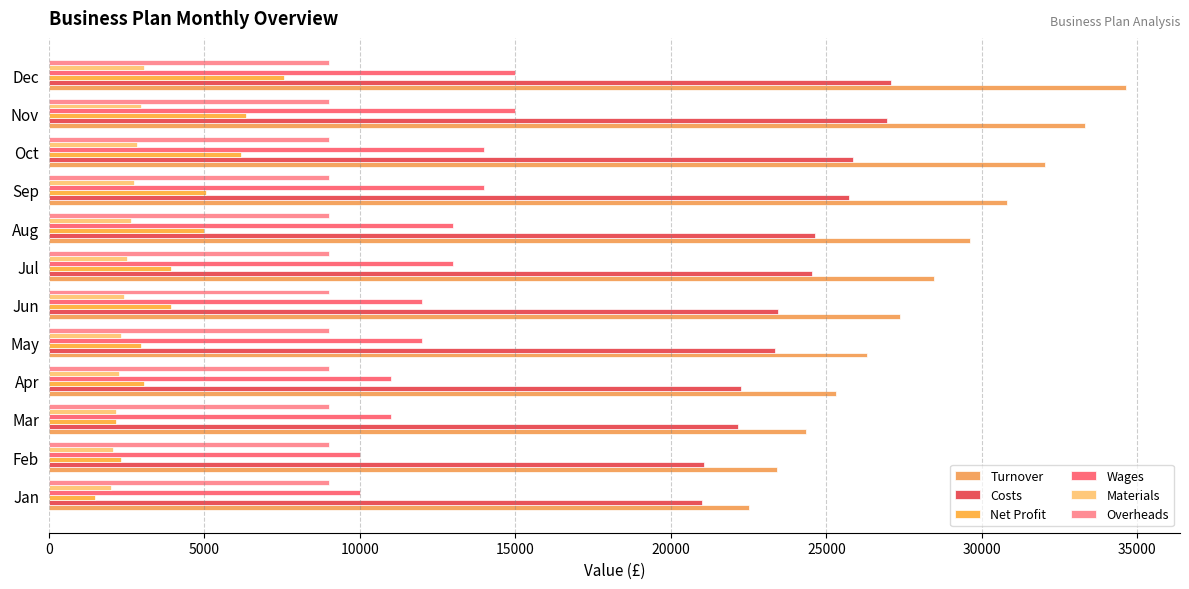

How many data points in Materials are less than 2530?

6